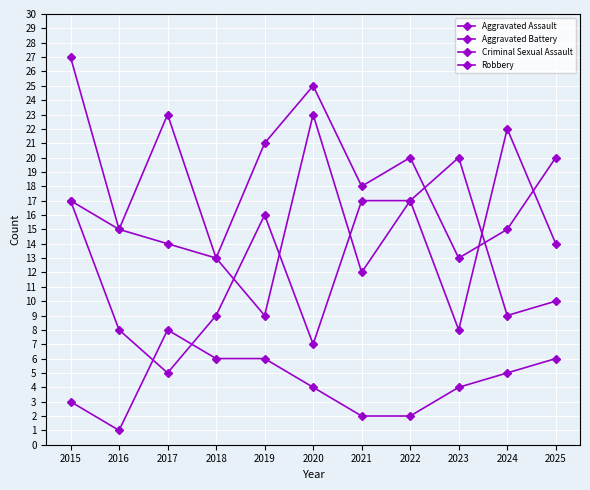

How many lines are shown in the chart?

4